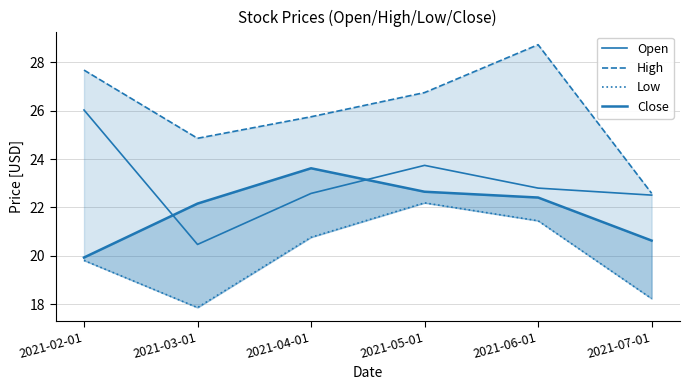

How many categories are shown in the chart?

6